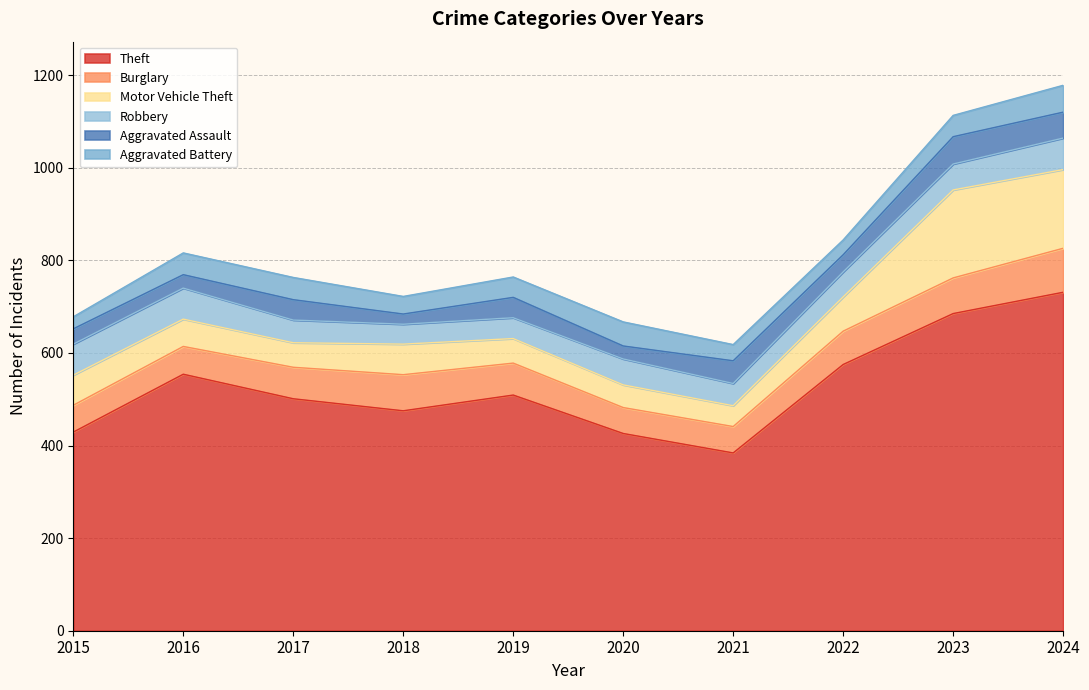

How many values in the Theft series exceed 509?

4